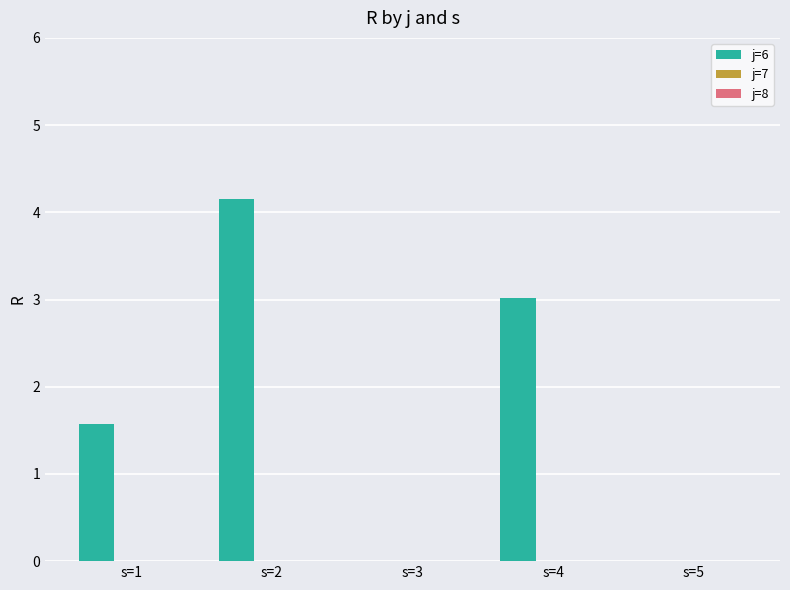

Are the bars horizontal?

No